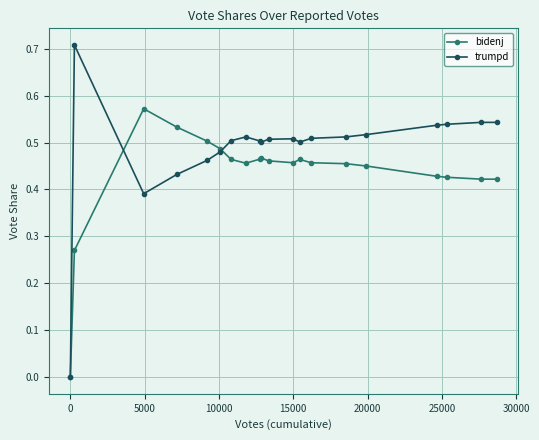

Which series has the largest total across all categories?

trumpd